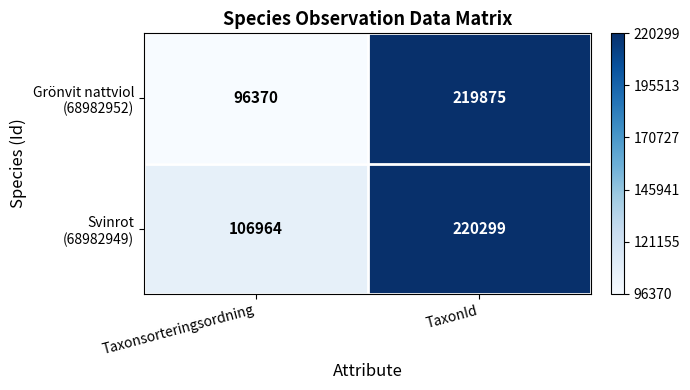

At which category is the sum across all series the highest?

TaxonId